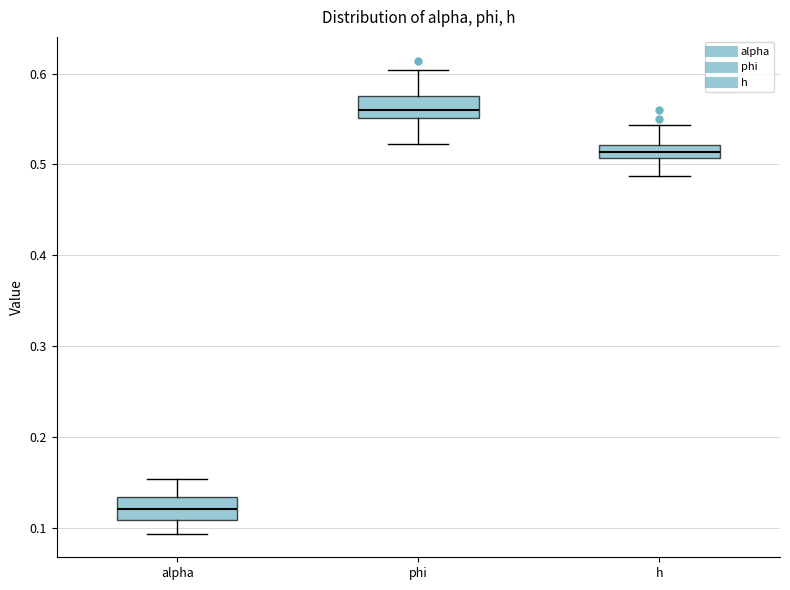

Which box's median line is the highest?

phi